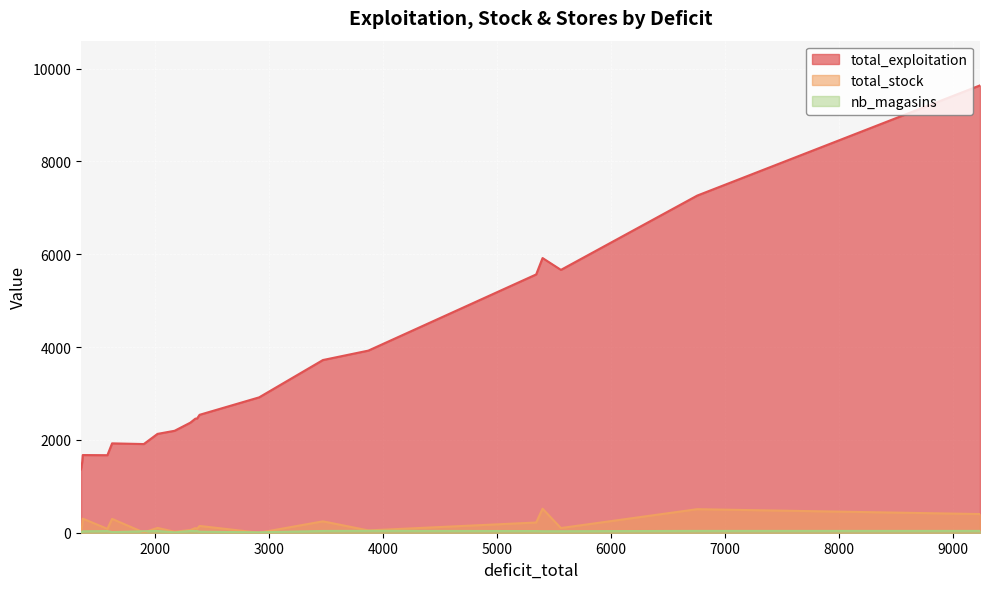

True or false: total_exploitation and total_stock intersect in this chart.

False